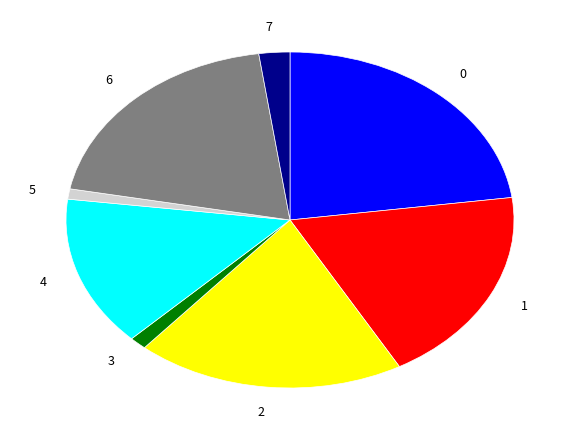

How many segments does this pie chart have?

8